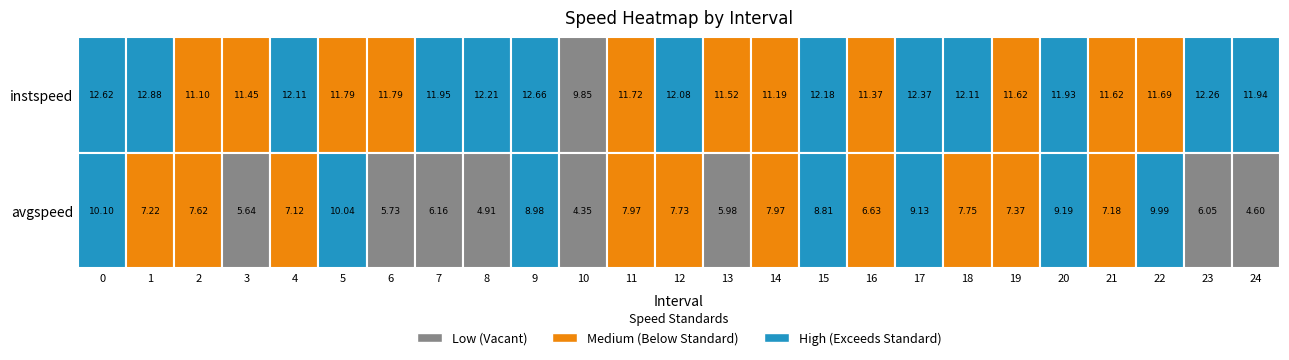

How many series are shown in this chart?

2